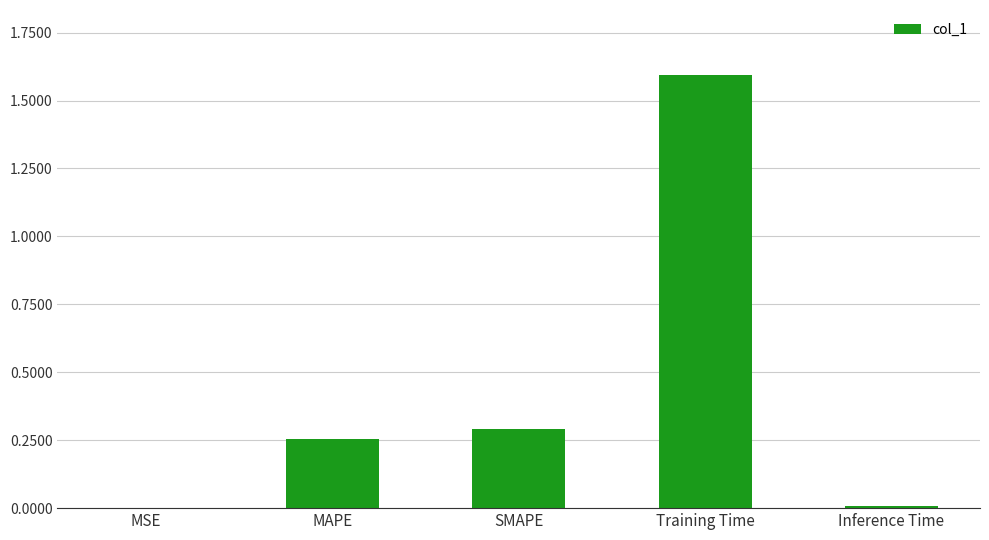

The chart shows a value of 0.0 at MSE. True or false?

True